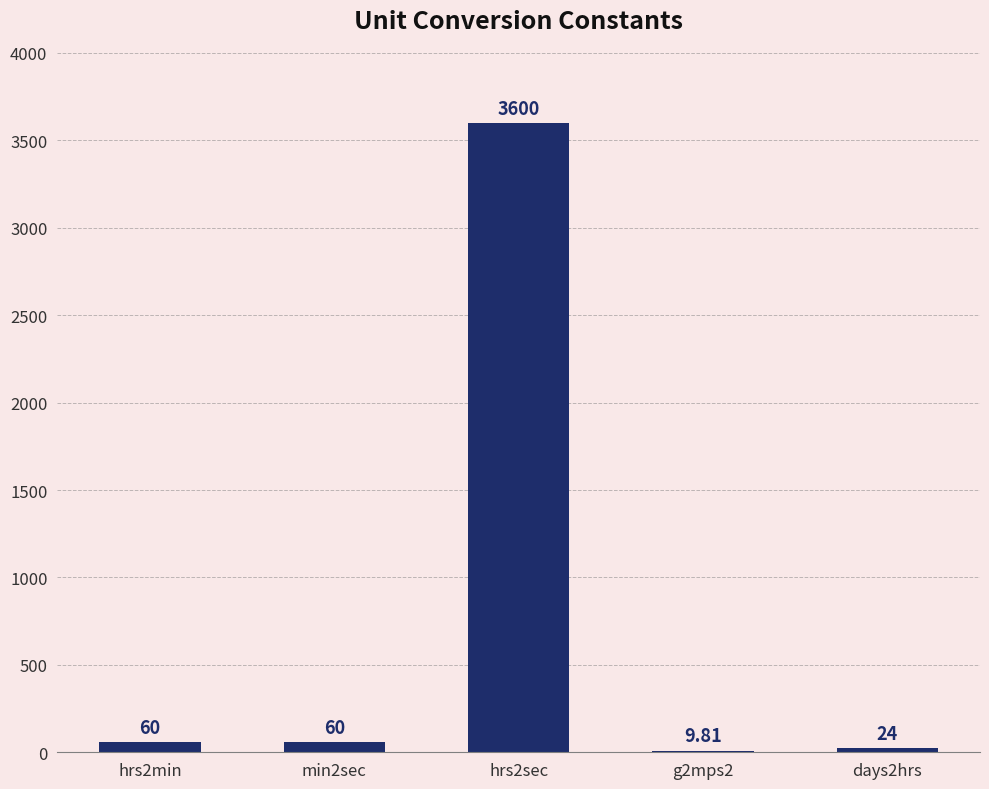

Which label corresponds to the largest value in the chart?

hrs2sec